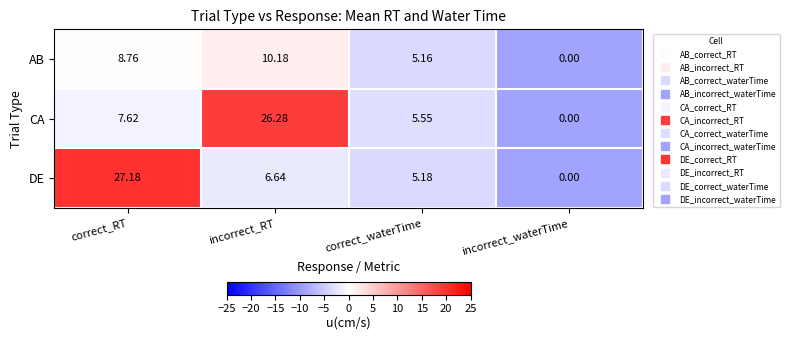

What is the difference between the highest and lowest values at correct_RT?

19.6